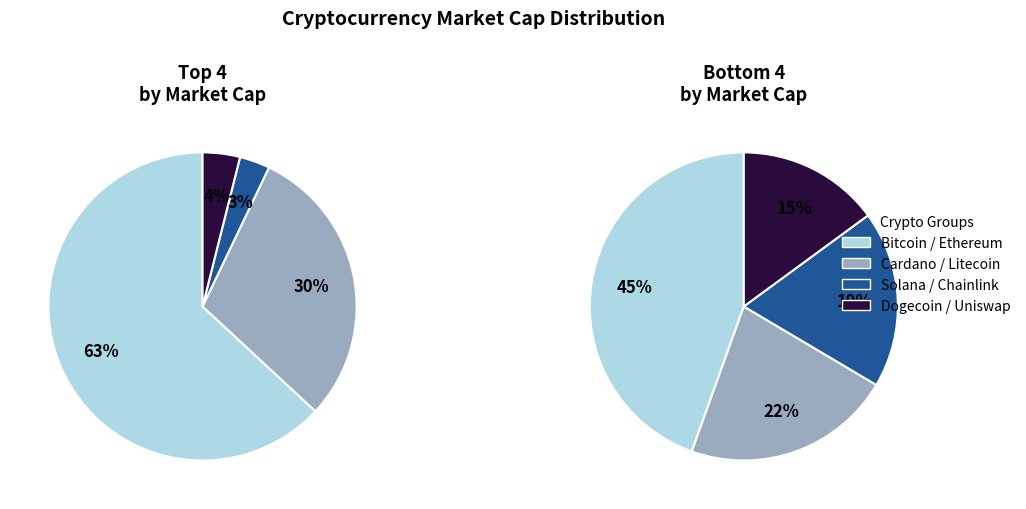

To the nearest percent, what is the difference between the largest and smallest slice percentages?

60%